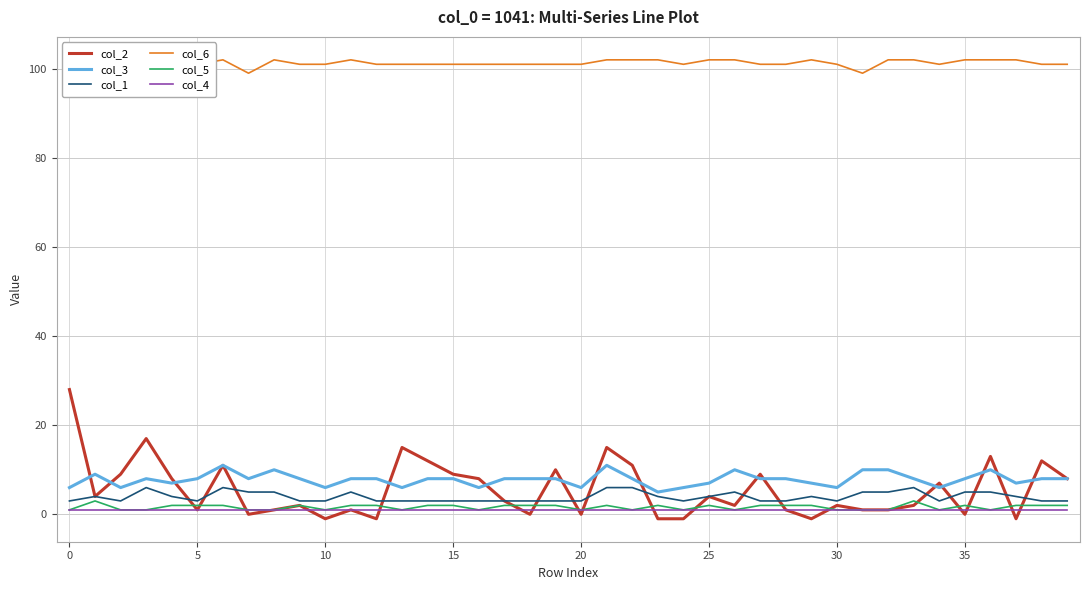

True or false: col_4 and col_3 intersect in this chart.

False